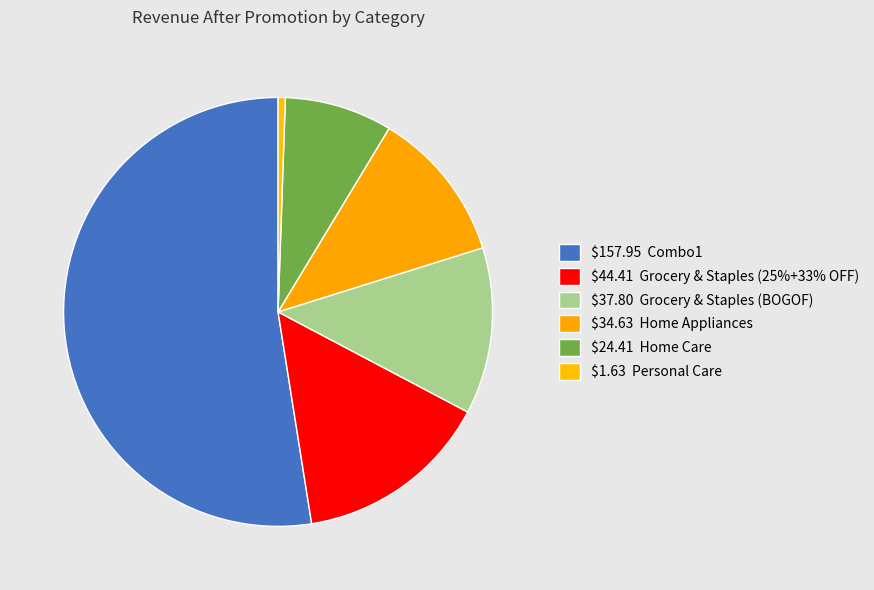

Which slice is the smallest?

Personal Care